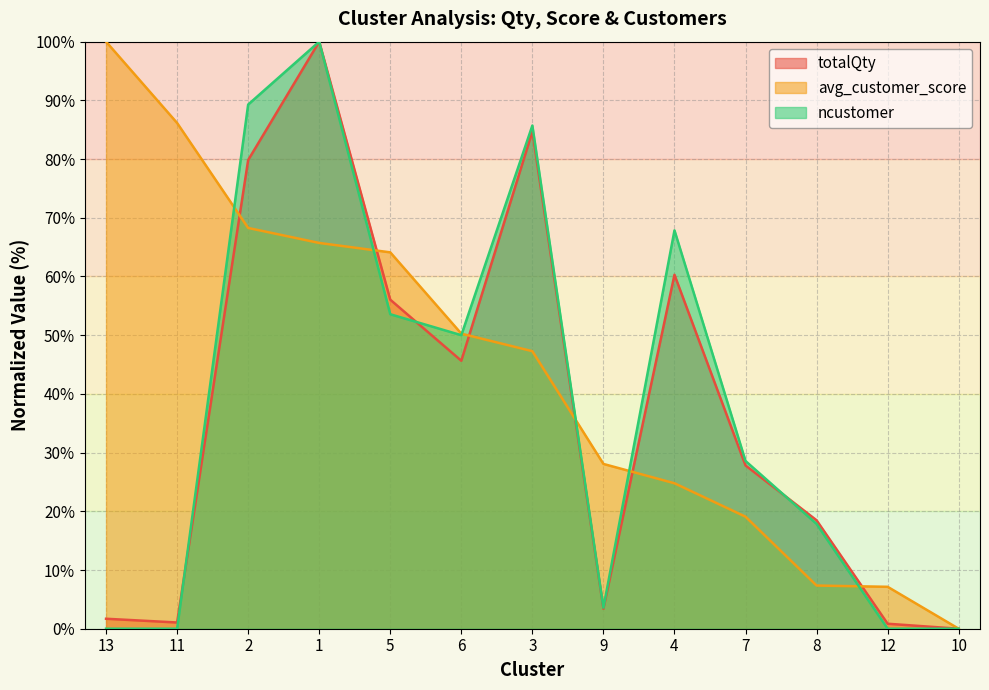

What is the label of the 11th point from the right?

2